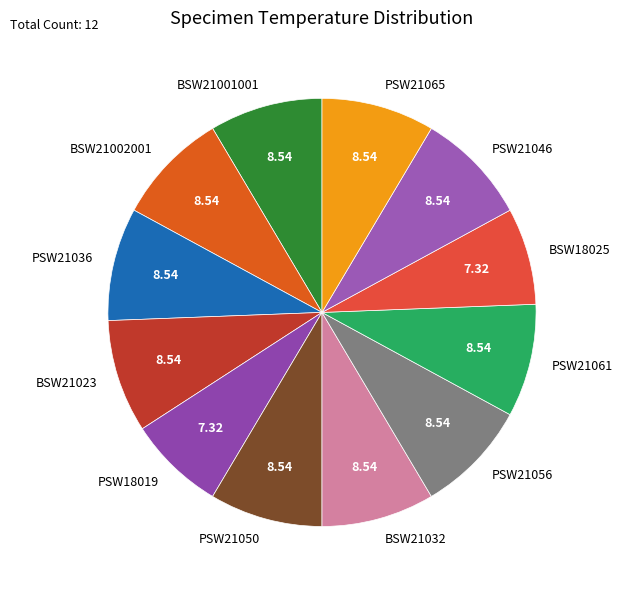

Between PSW21050 and BSW18025, which is larger?

PSW21050